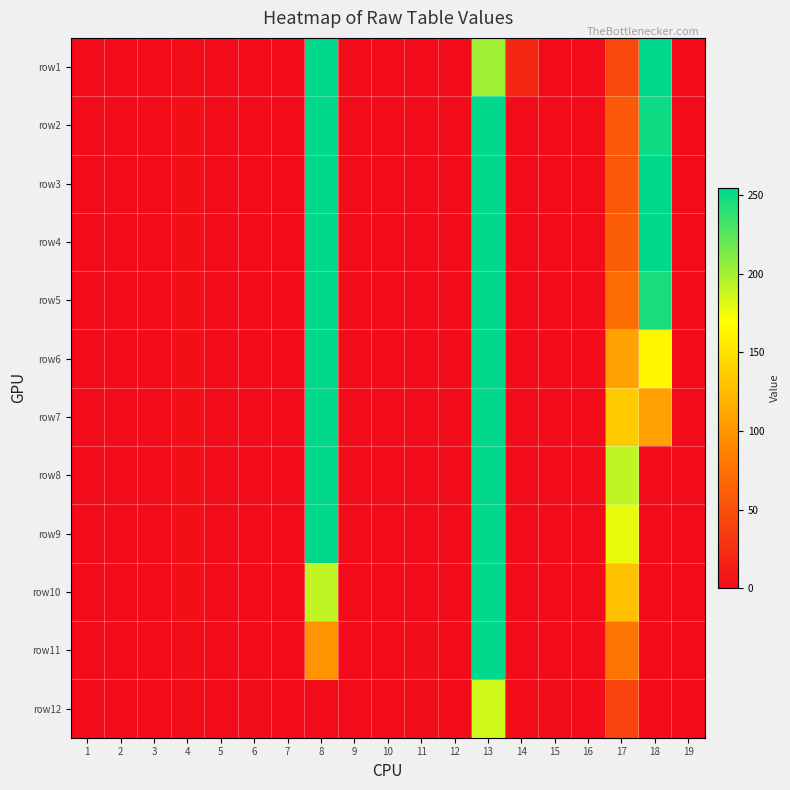

Which label corresponds to the smallest value in the chart?

1